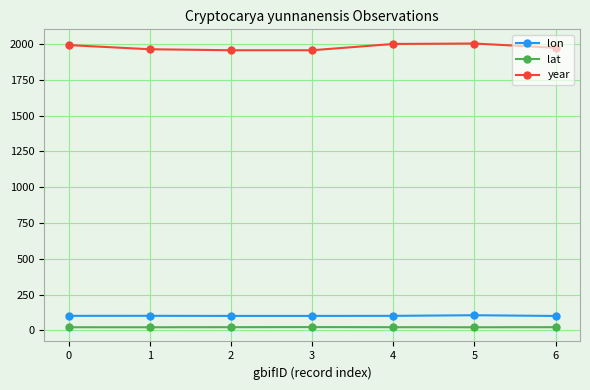

List the series in order of their peak value, highest first.

year, lon, lat